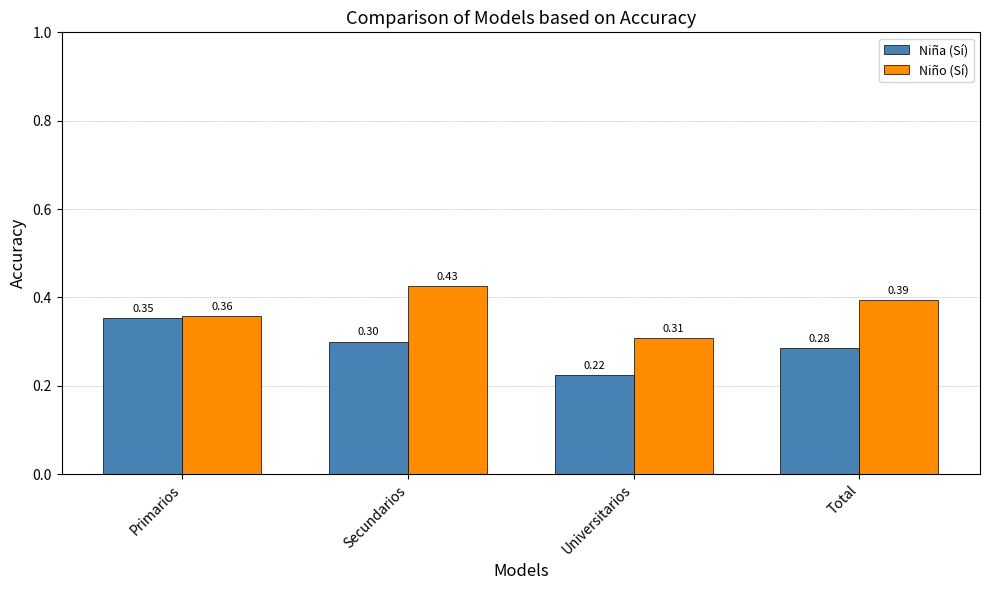

Where is Niño (Sí) nearest to the value 0?

Universitarios